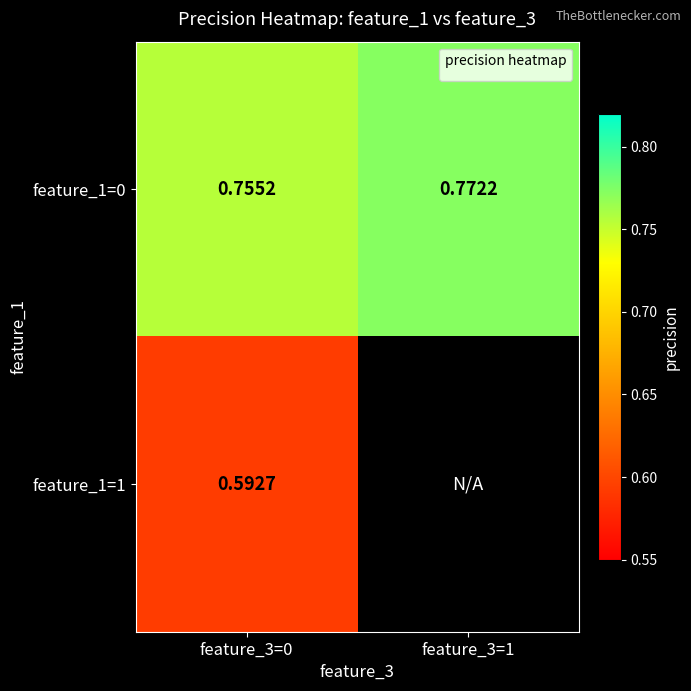

The value of feature_1=0 at feature_3=1 is 0.8. True or false?

True